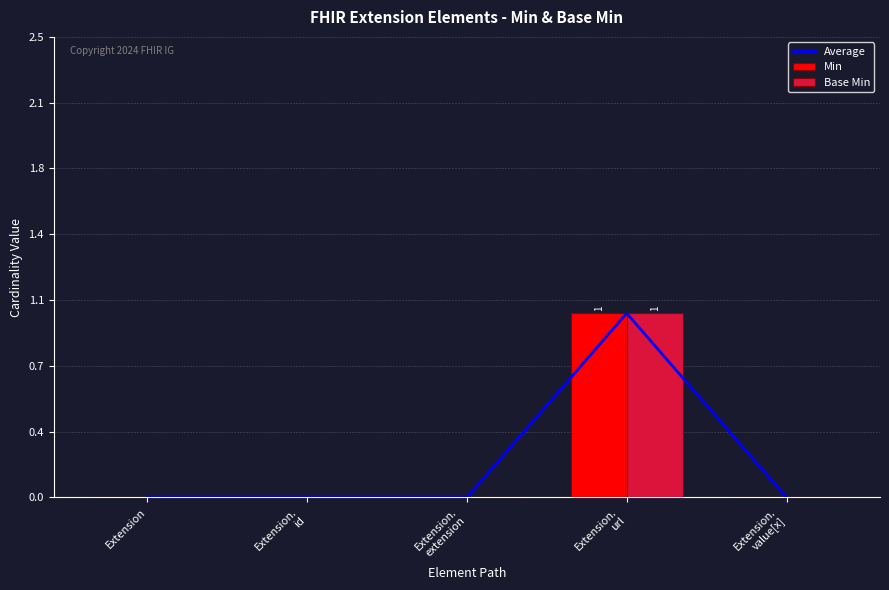

Which series has the largest range (max minus min)?

Min